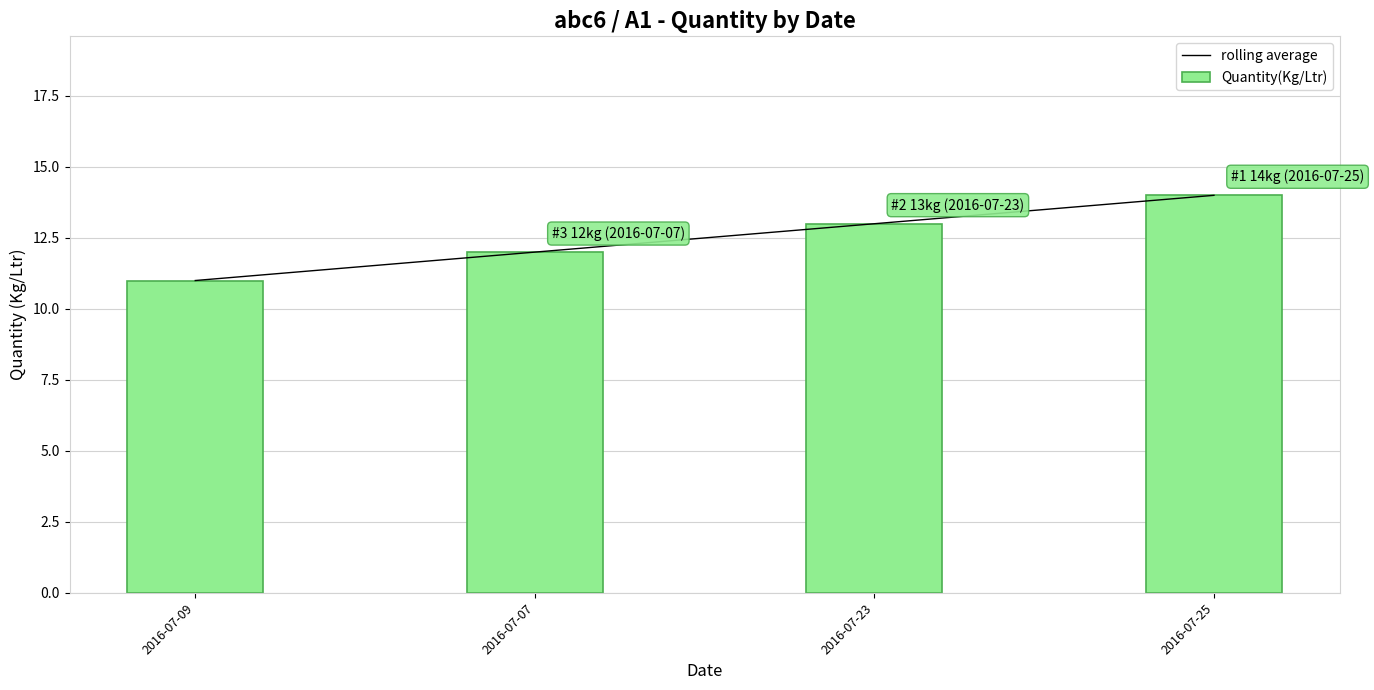

The Quantity(Kg/Ltr) series shows 8 at 2016-07-23. True or false?

False